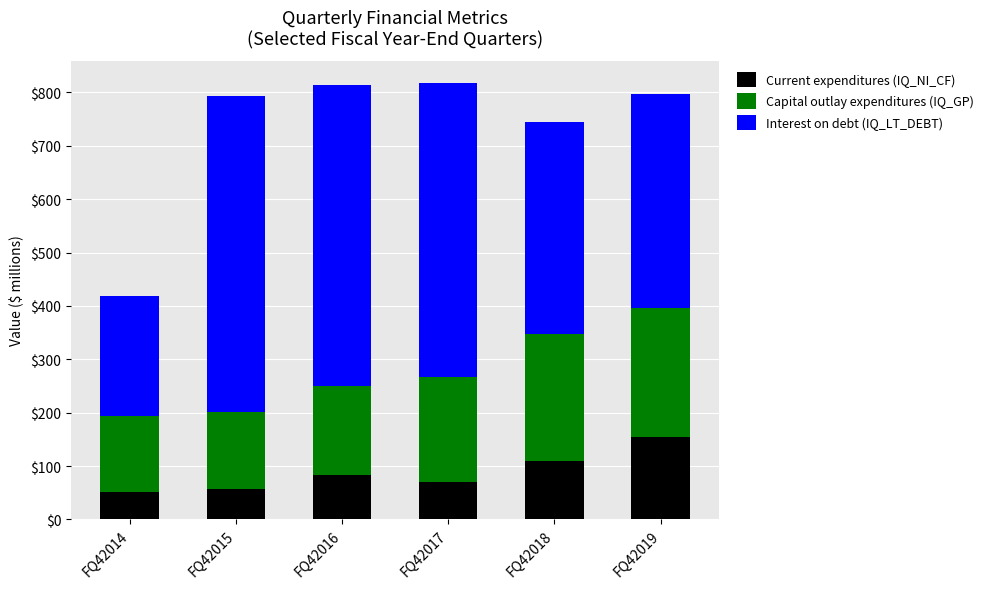

What is the total value across all series at FQ42017?

818.4